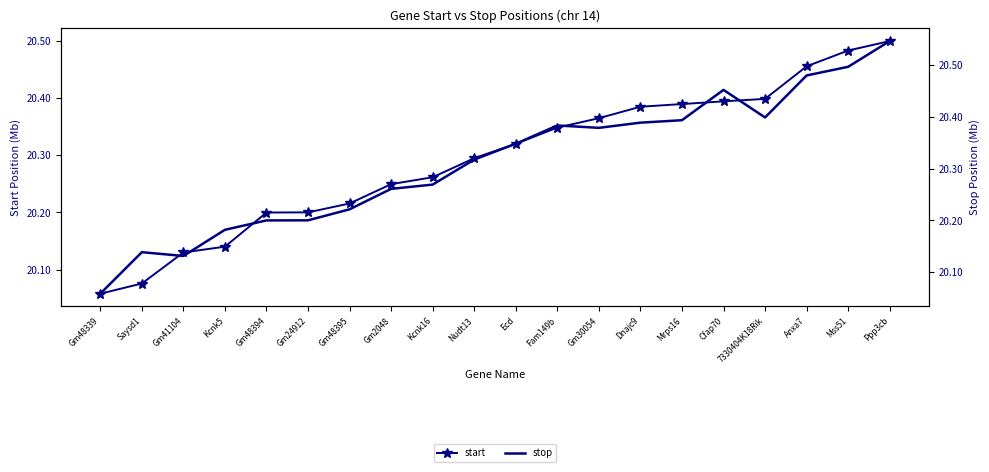

Between Gm30054 and Mrps16, which is larger?

Mrps16